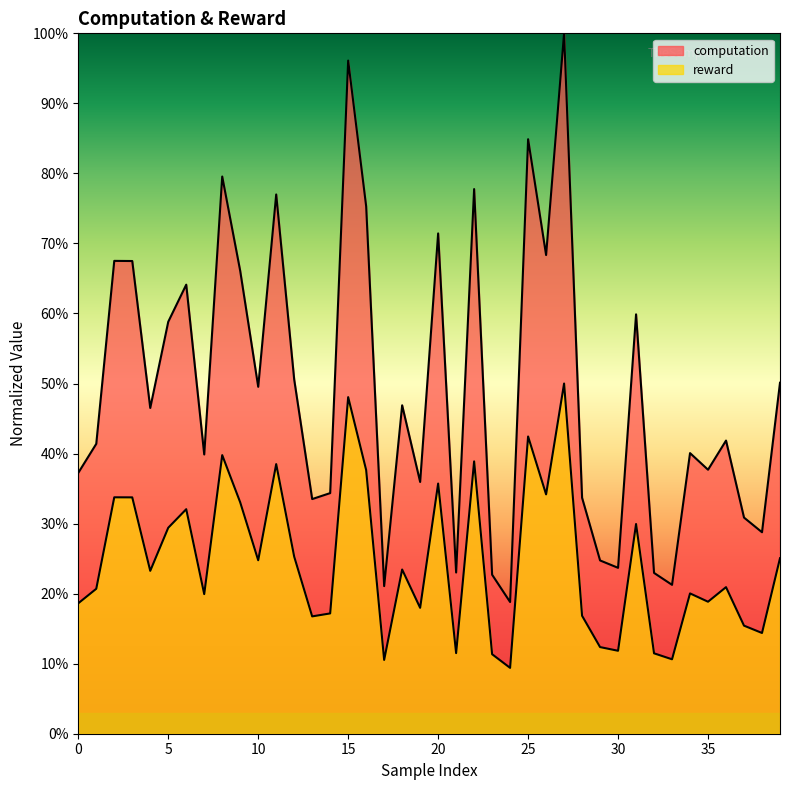

List the labels in order of computation value, smallest first.

24, 17, 33, 23, 32, 21, 30, 29, 38, 37, 13, 28, 14, 19, 0, 35, 7, 34, 1, 36, 4, 18, 10, 39, 12, 5, 31, 6, 9, 3, 2, 26, 20, 16, 11, 22, 8, 25, 15, 27